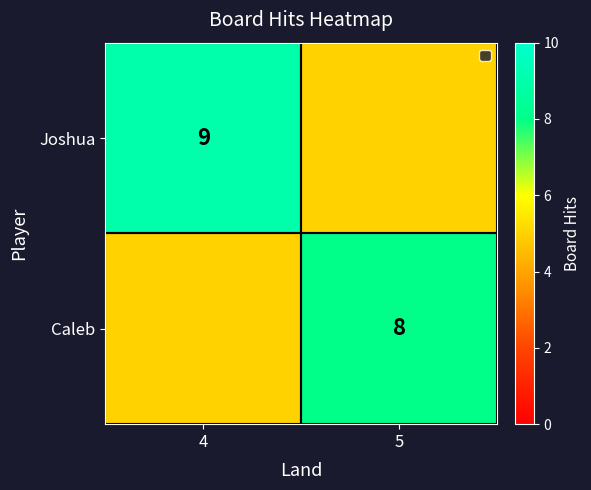

Read the Joshua value at 4.

9.0